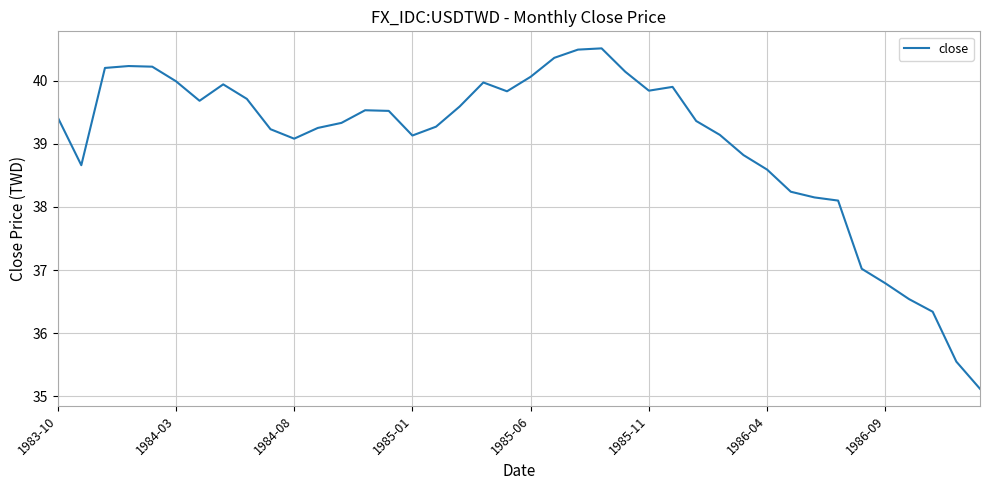

What is the maximum value shown in the chart?

40.5